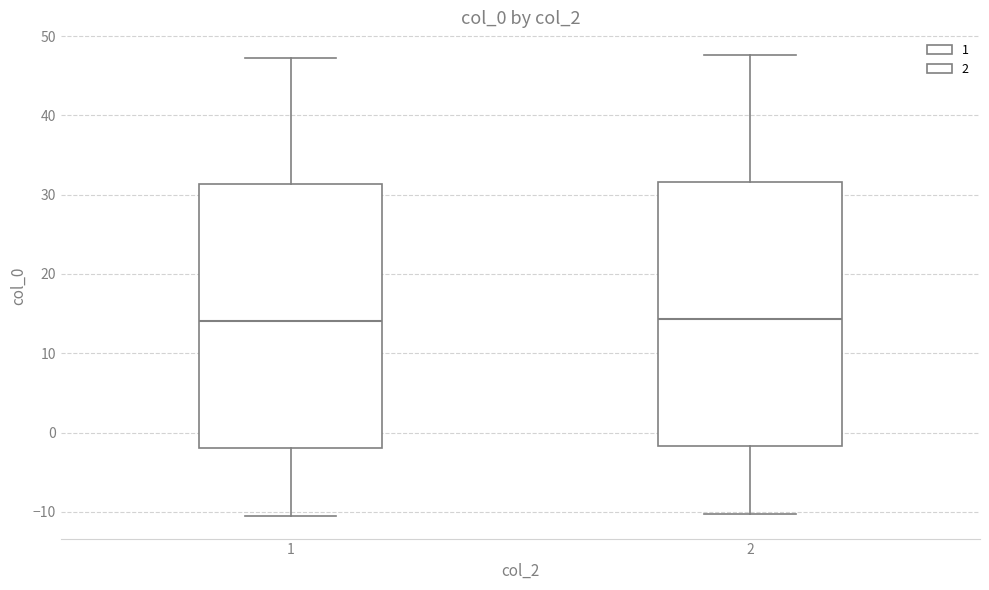

Where is the lower edge of the box at x = 1 on the y-axis? The values are not printed on the chart, so give them approximately, as read against the axis.

-2